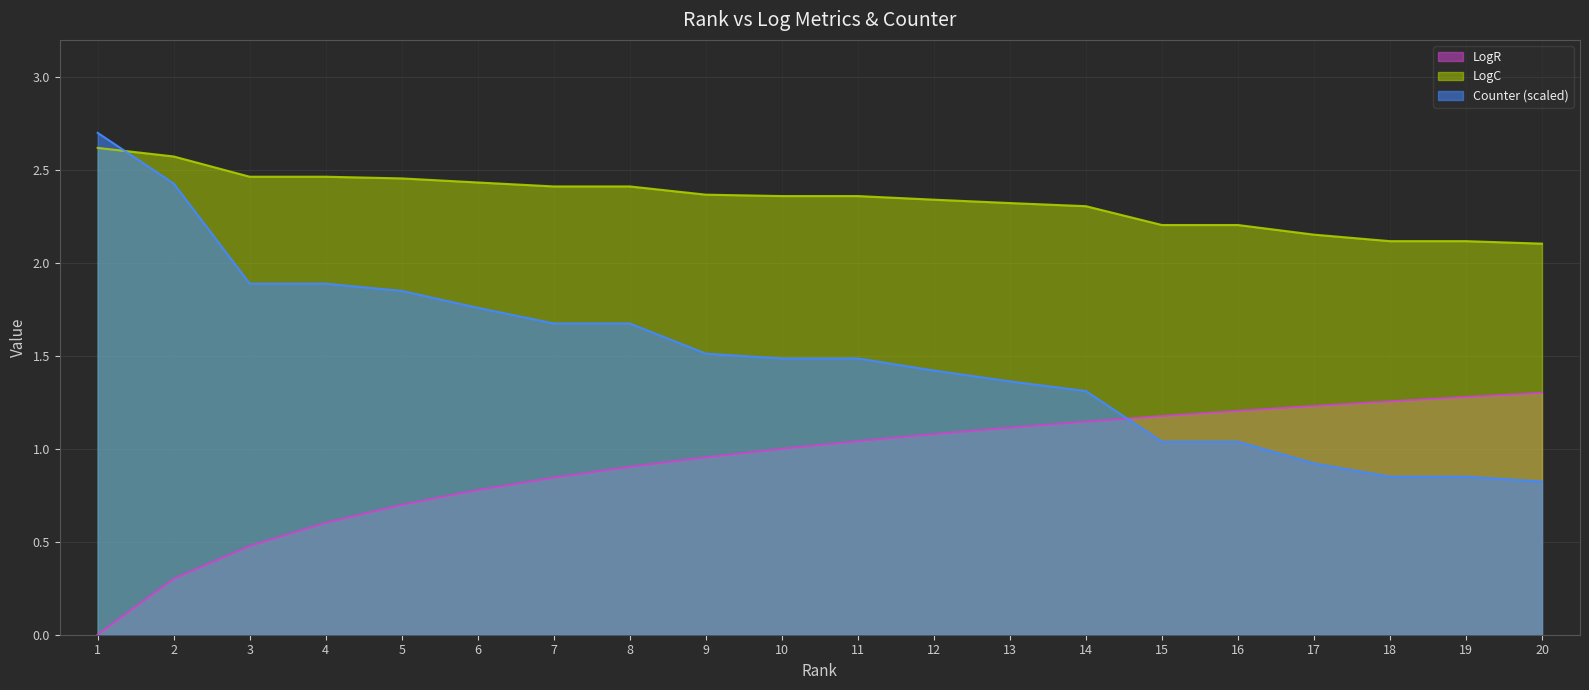

Reading right to left, extract all data points from this chart.

LogR: 1.3	1.3	1.3	1.2	1.2	1.2	1.1	1.1	1.1	1.0	1.0	1.0	0.9	0.8	0.8	0.7	0.6	0.5	0.3	0.0
LogC: 2.1	2.1	2.1	2.2	2.2	2.2	2.3	2.3	2.3	2.4	2.4	2.4	2.4	2.4	2.4	2.5	2.5	2.5	2.6	2.6
Counter: 0.8	0.9	0.9	0.9	1.0	1.0	1.3	1.4	1.4	1.5	1.5	1.5	1.7	1.7	1.8	1.8	1.9	1.9	2.4	2.7